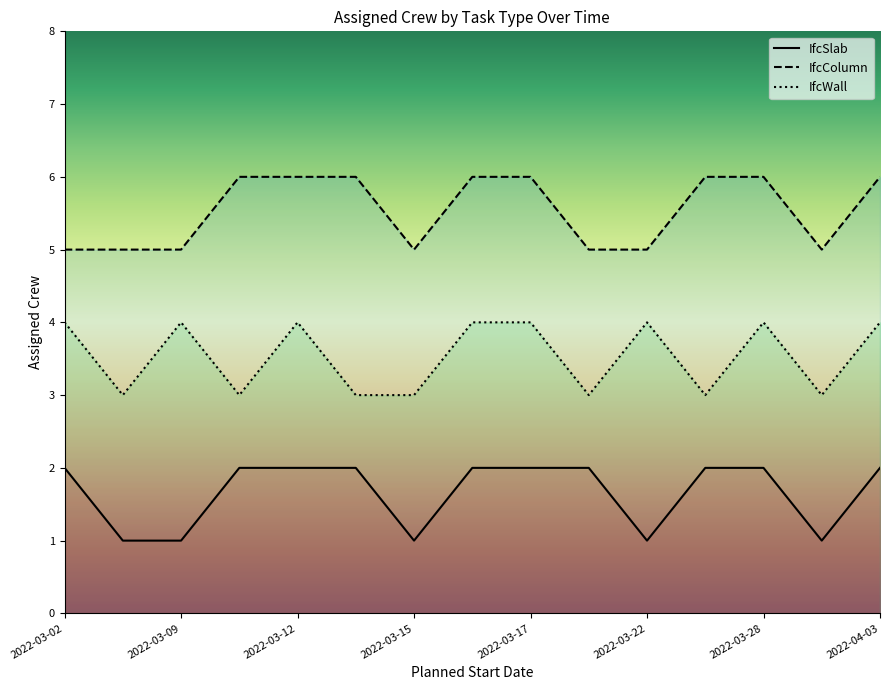

How many data points does each series have?

15